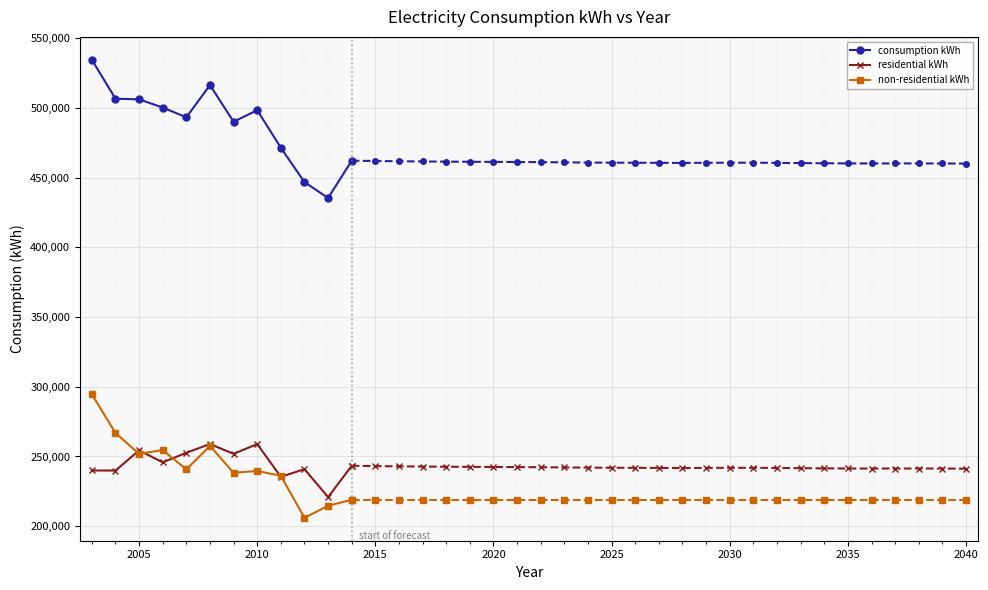

True or false: consumption kWh and residential kWh intersect in this chart.

False